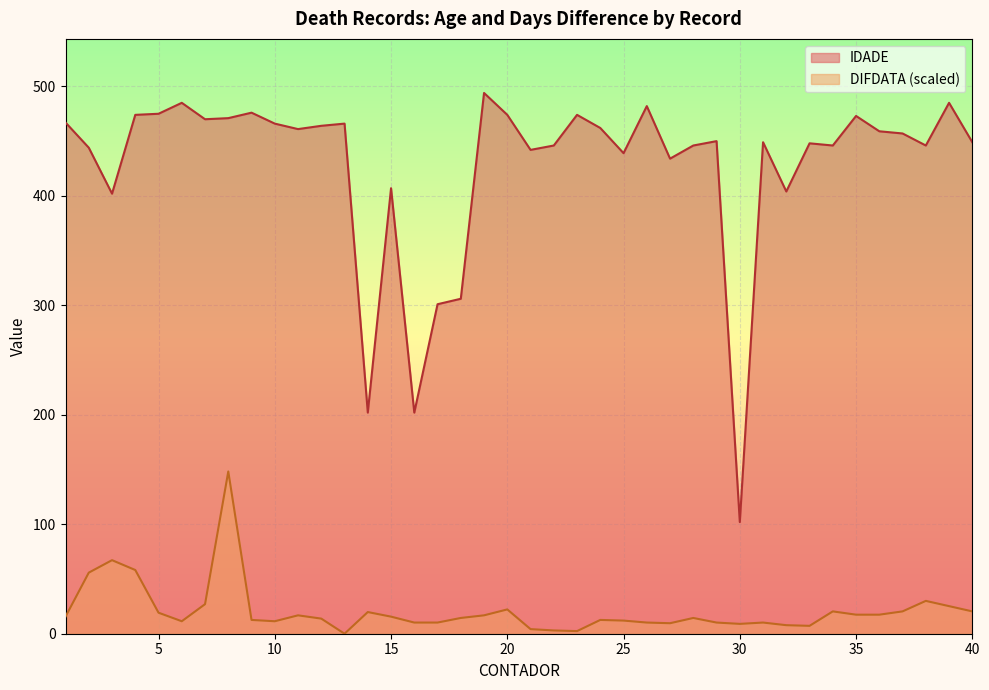

Which series changed the most between 6 and 30?

IDADE